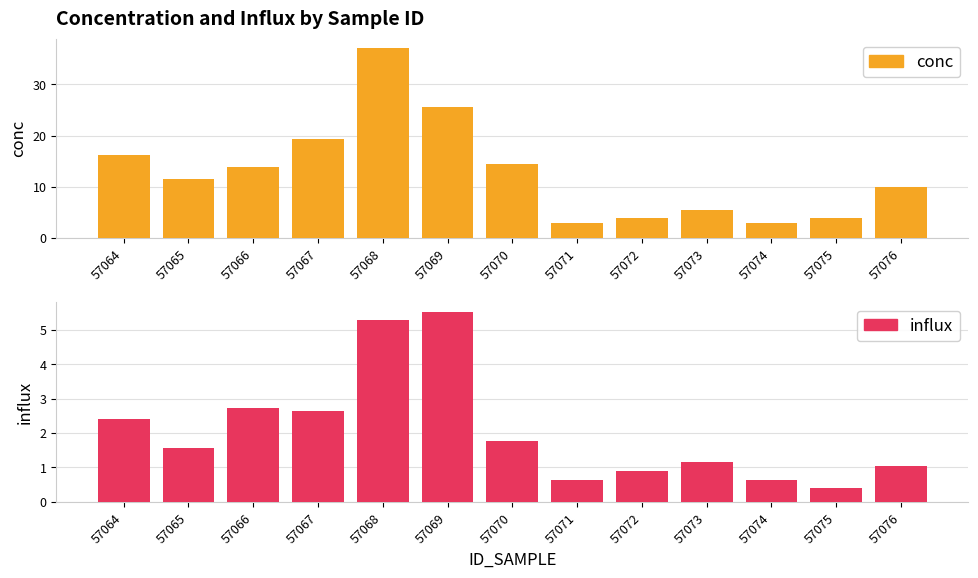

Which series has the widest spread of values?

conc